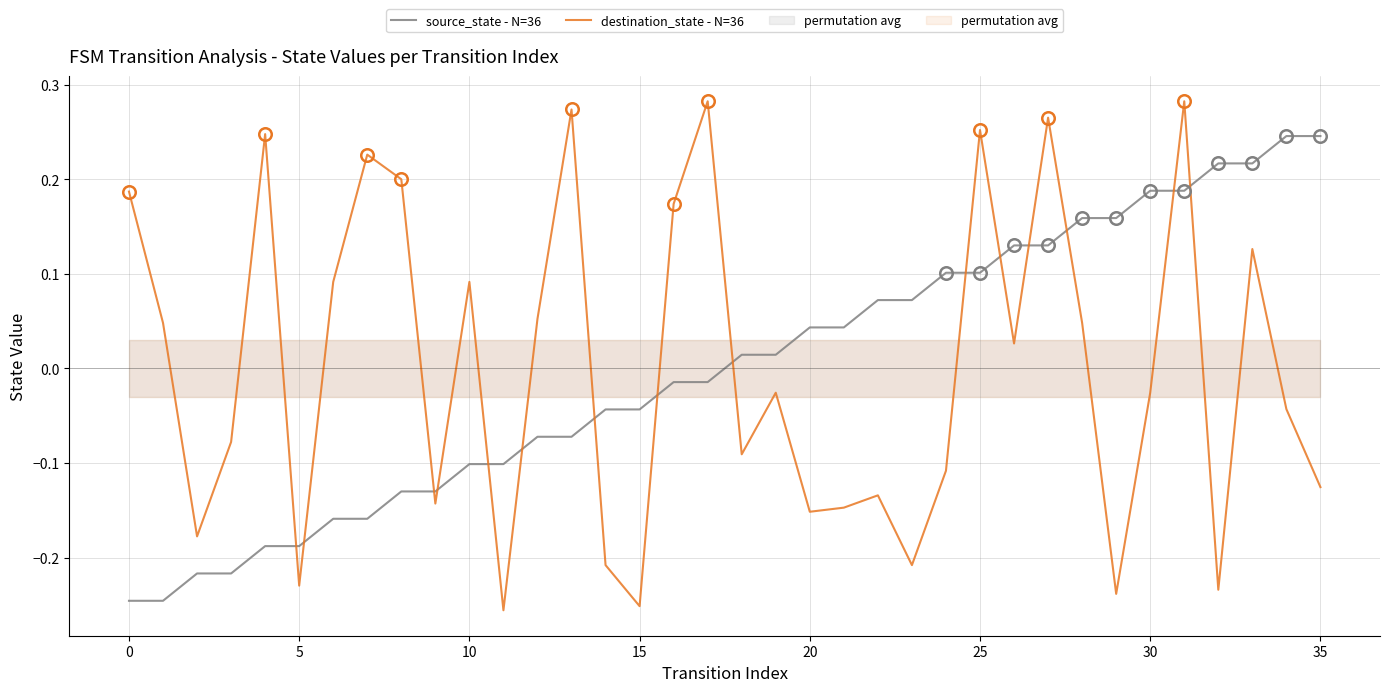

Where is source_state - N=36 nearest to the value 0?

16